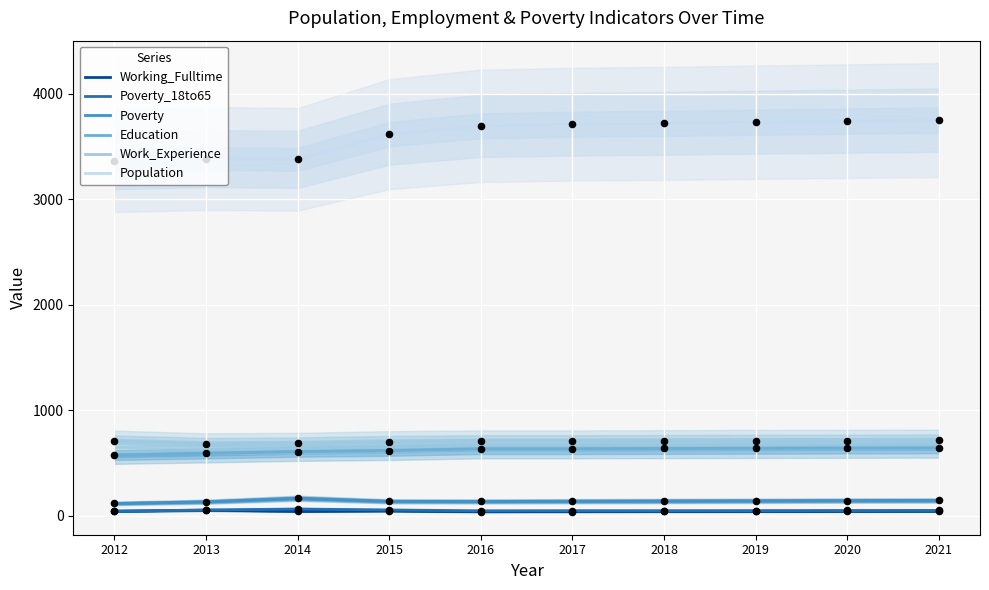

What is the total value across all series at 2013?

4907